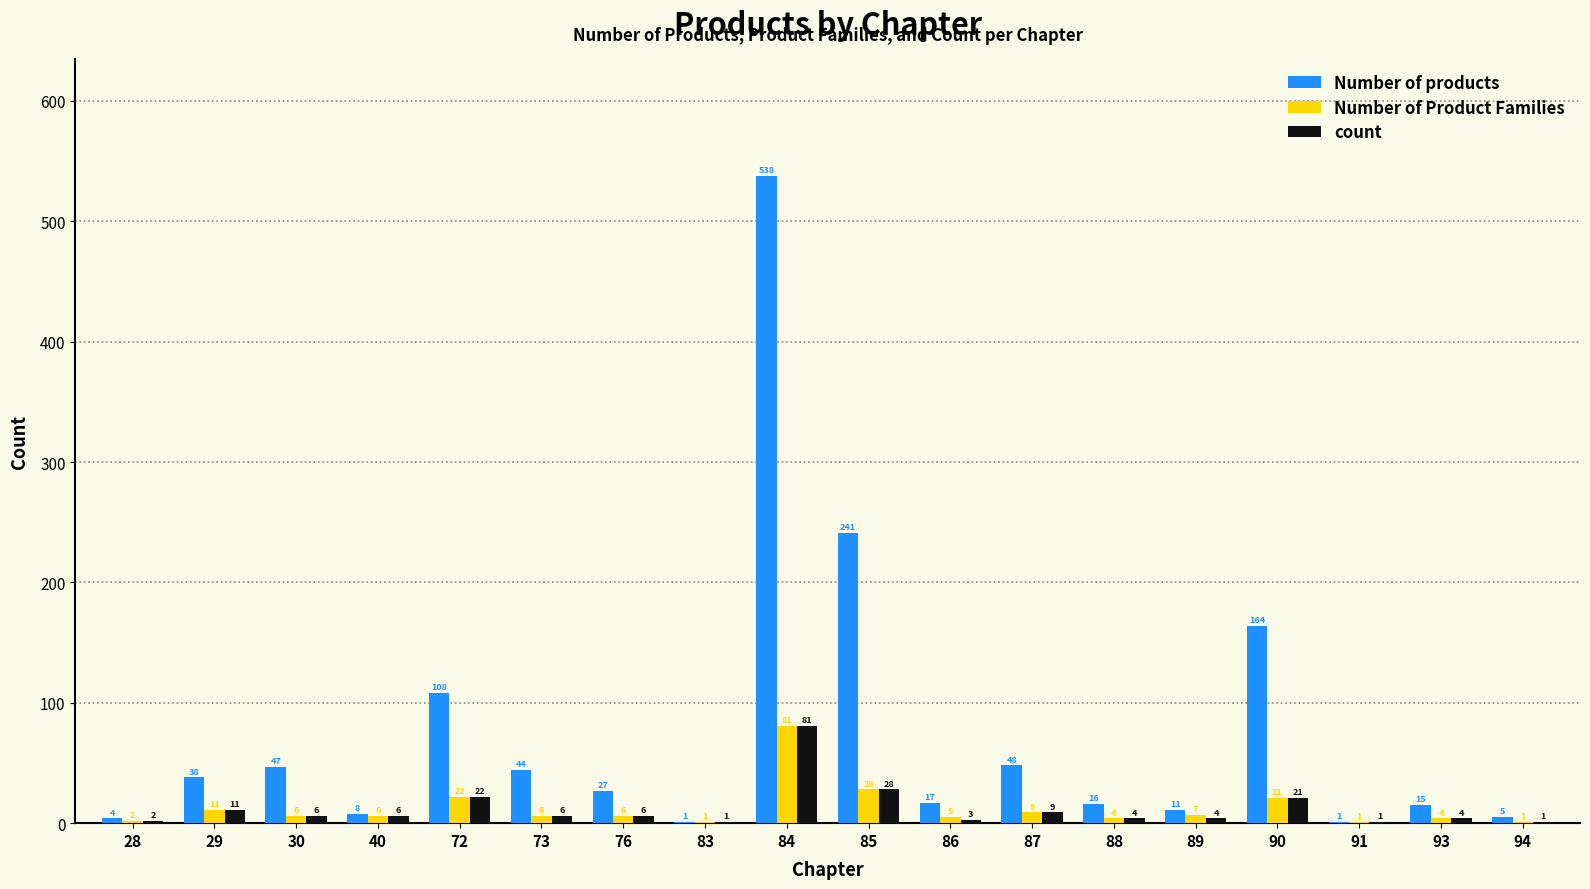

Which series has the largest total across all categories?

Number of products